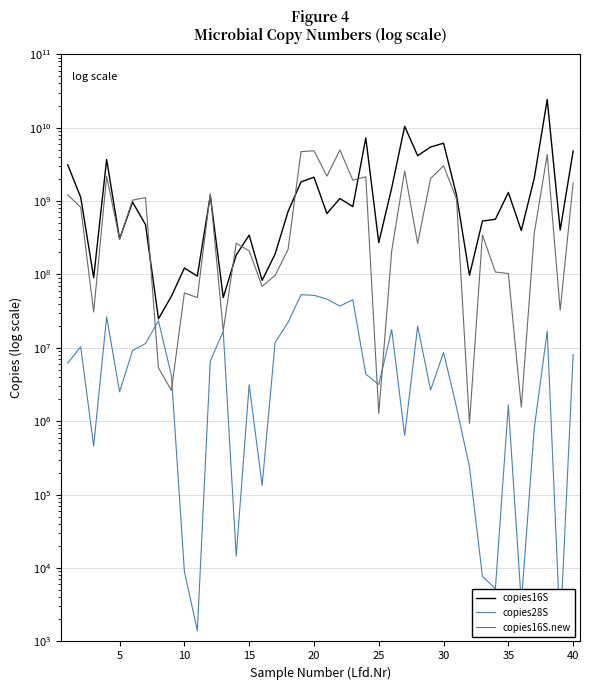

Is this an area chart (filled region under the line)?

No